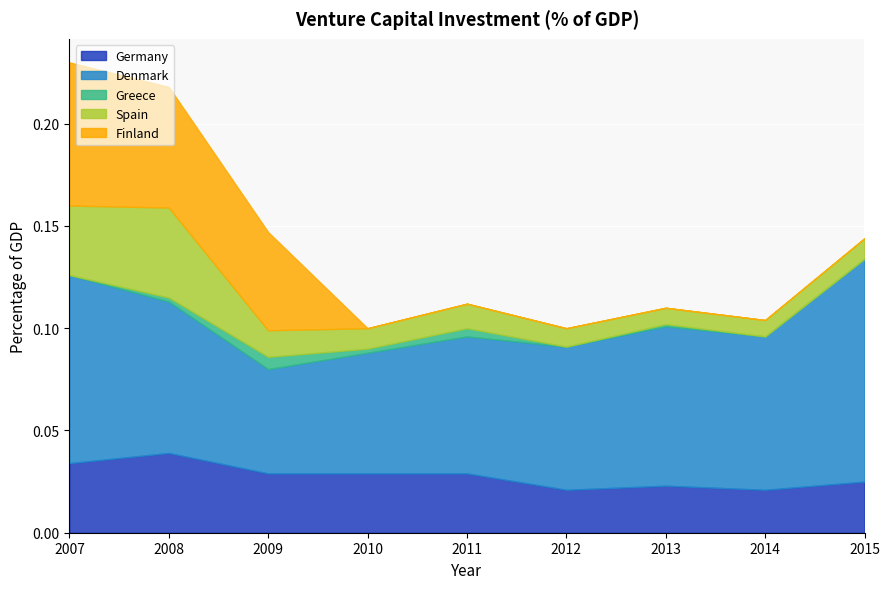

Which series has the largest total across all categories?

Denmark